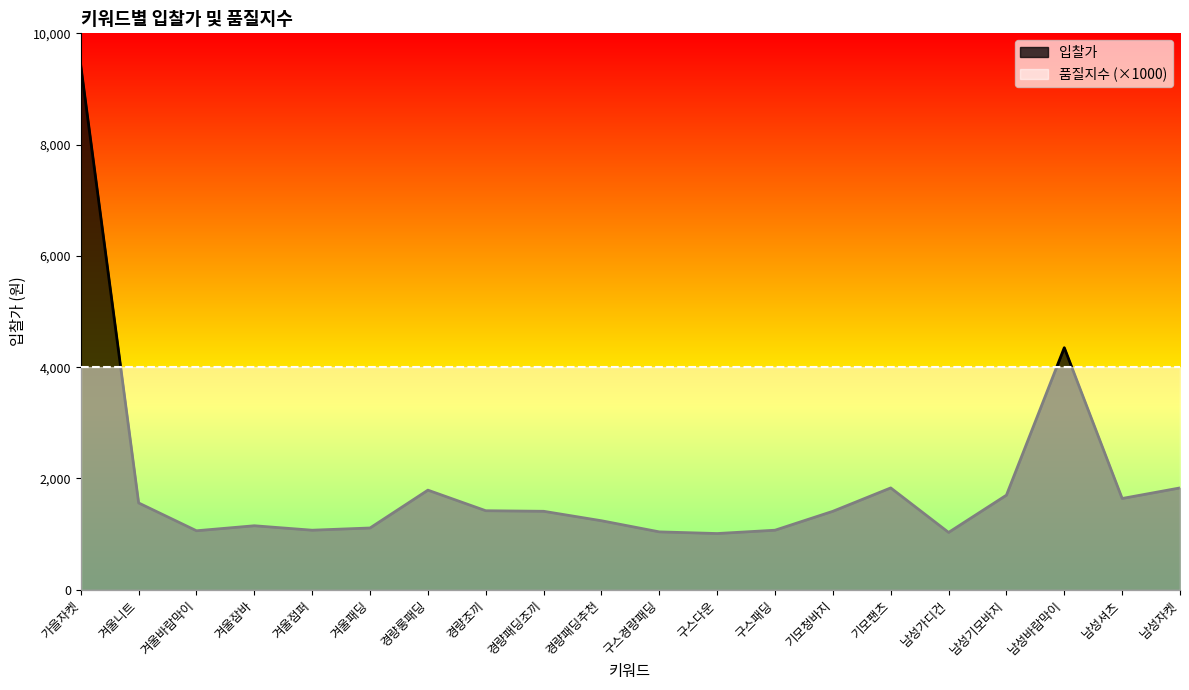

What is the change in value from 경량조끼 to 남성자켓?

+410